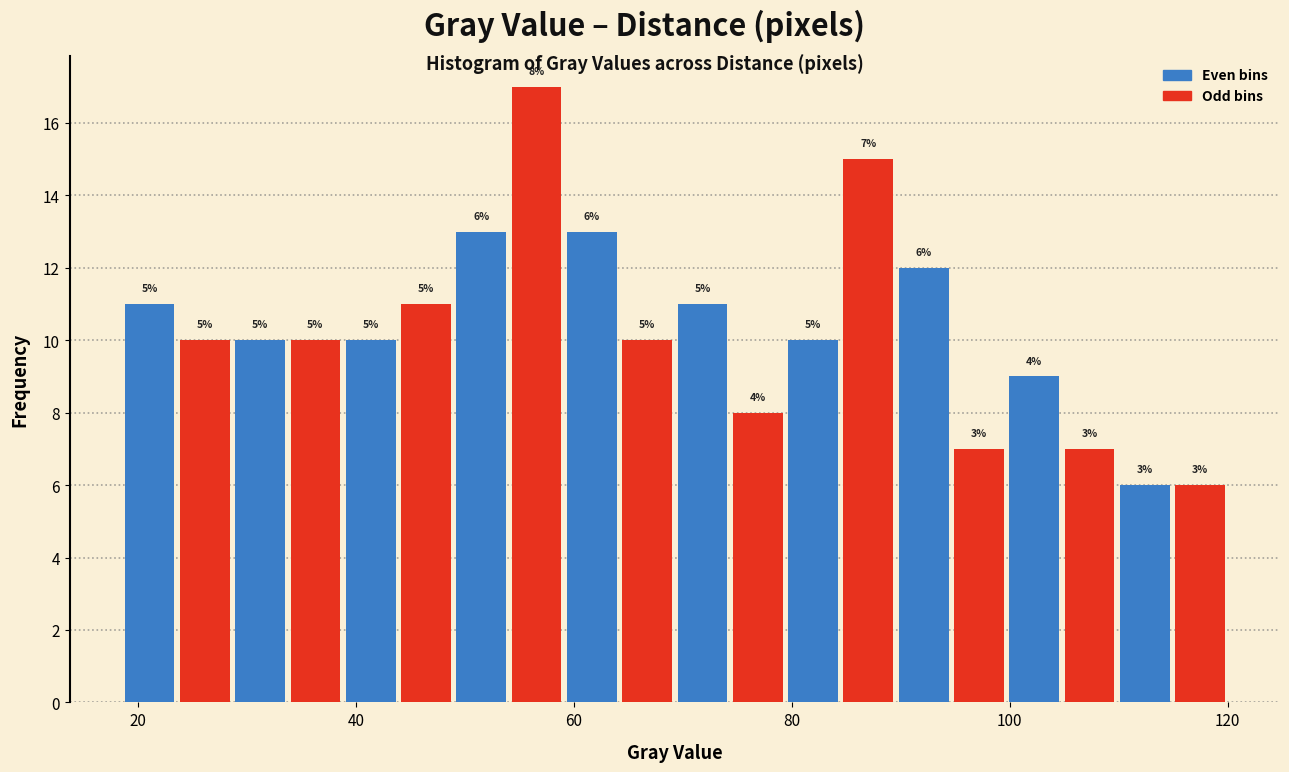

Read against the x-axis, roughly where is the centre of the tallest bar?

56